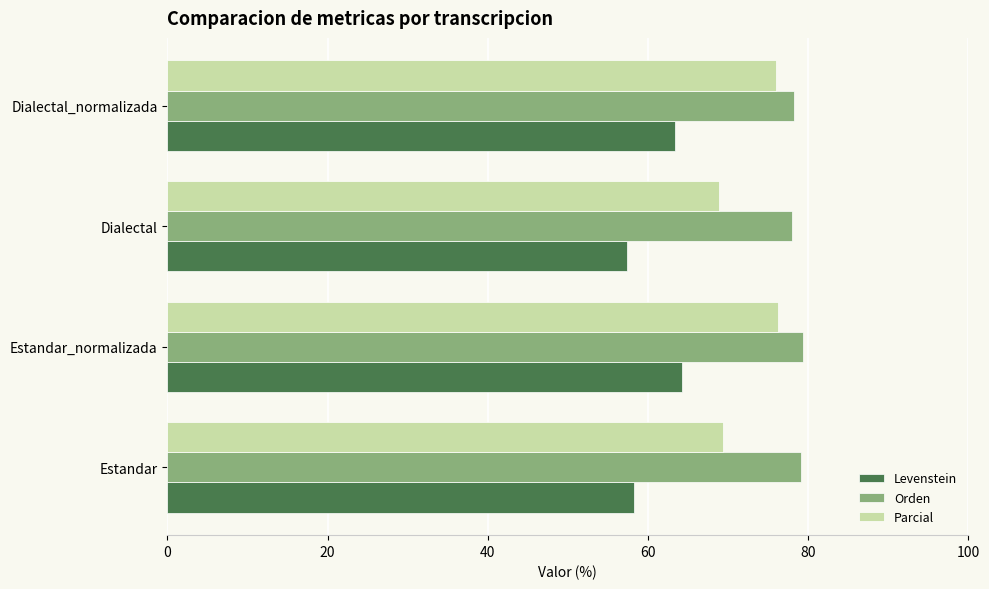

How many distinct data groups are displayed?

3